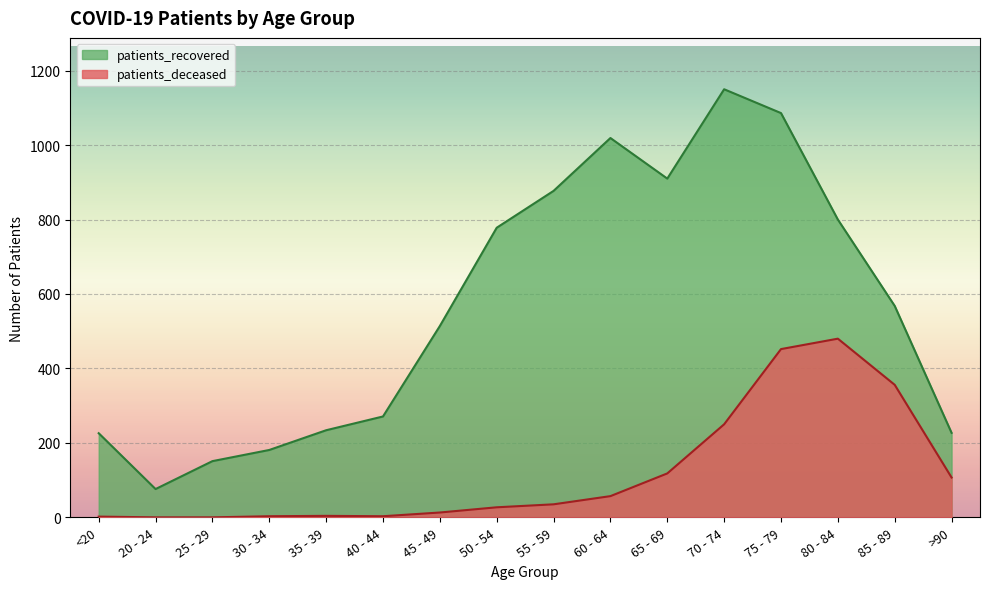

How many data points does each series have?

16